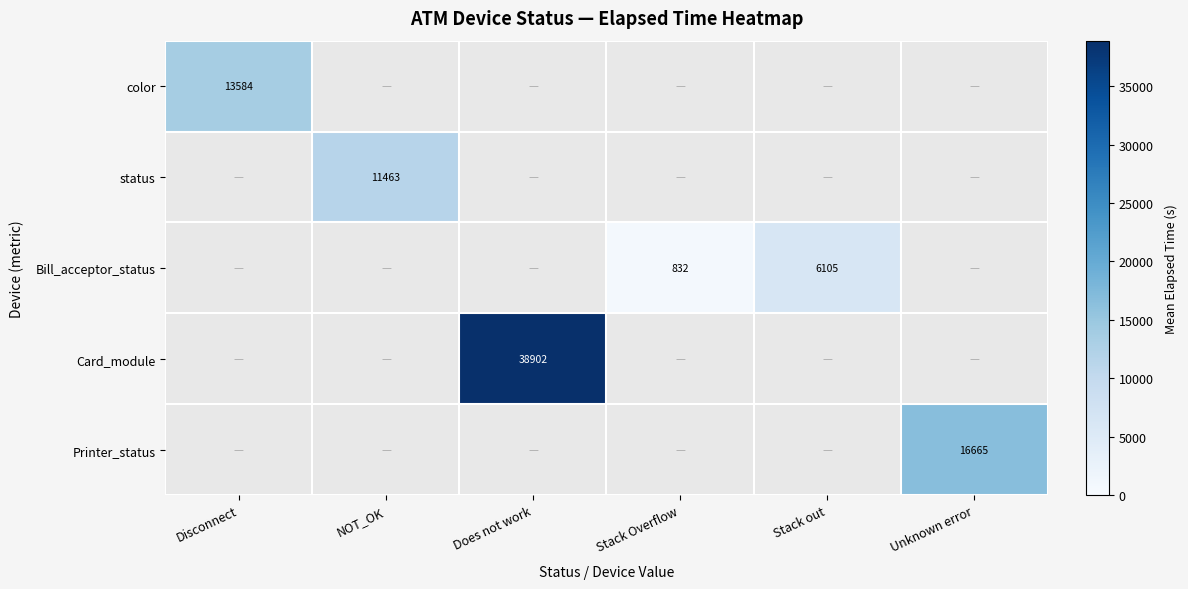

Between Stack Overflow and Stack out, which is larger?

Stack out